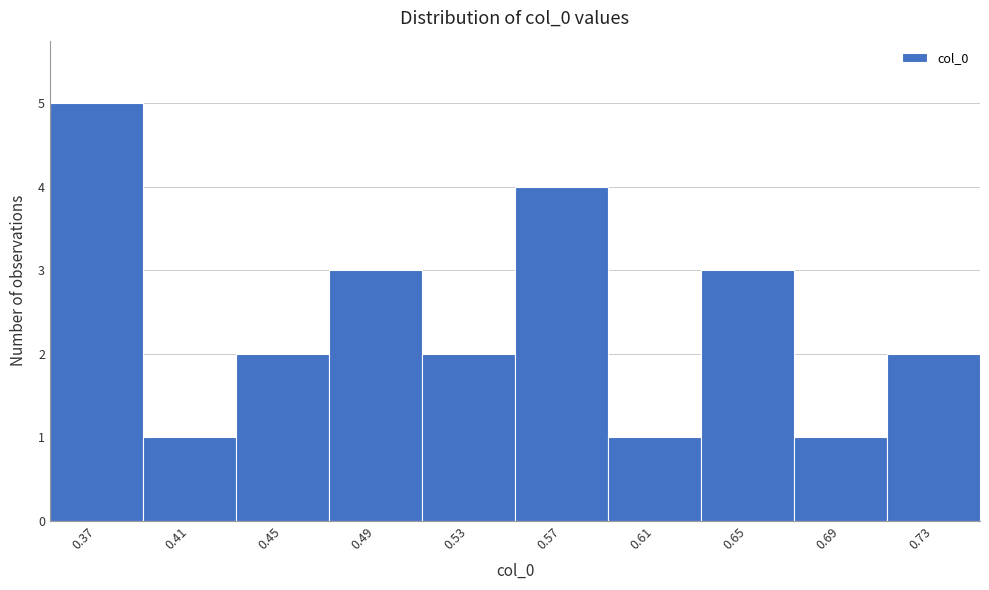

Reading left to right, what are all the values shown in this chart?

0.37=5	0.41=1	0.45=2	0.49=3	0.53=2	0.57=4	0.61=1	0.65=3	0.69=1	0.73=2